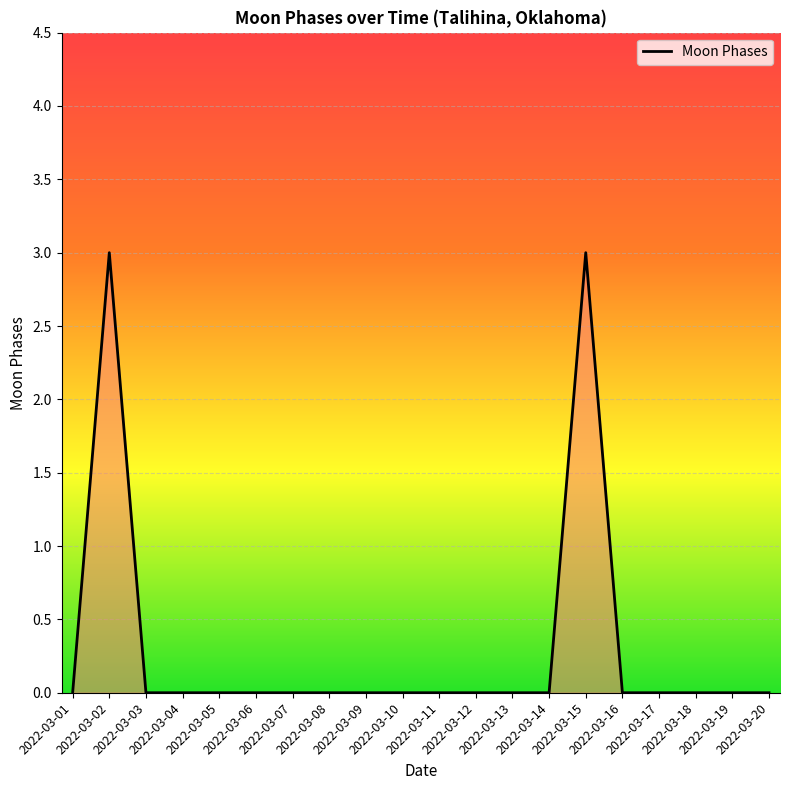

Count the number of categories in the chart.

20